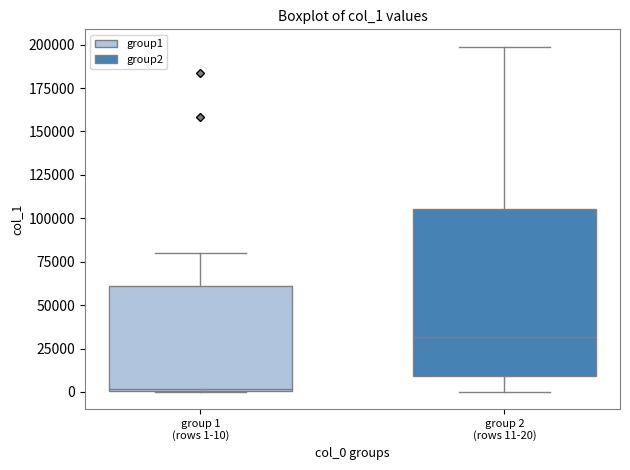

Reading left to right, transcribe this box plot: for each box, give where its median line is, the range the box spans, and where its two whiskers end, as read against the y-axis. The values are not printed on the chart, so give them approximately, as read against the axis.

group 1 (rows 1-10): median 0, box 0 to 60000, whiskers 0 to 80000
group 2 (rows 11-20): median 30000, box 10000 to 105000, whiskers 0 to 200000